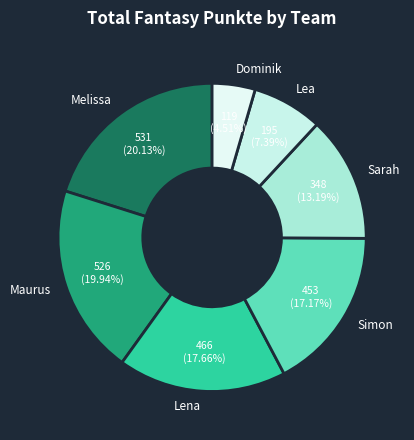

What is the total percentage of Simon and Sarah?

30.4%